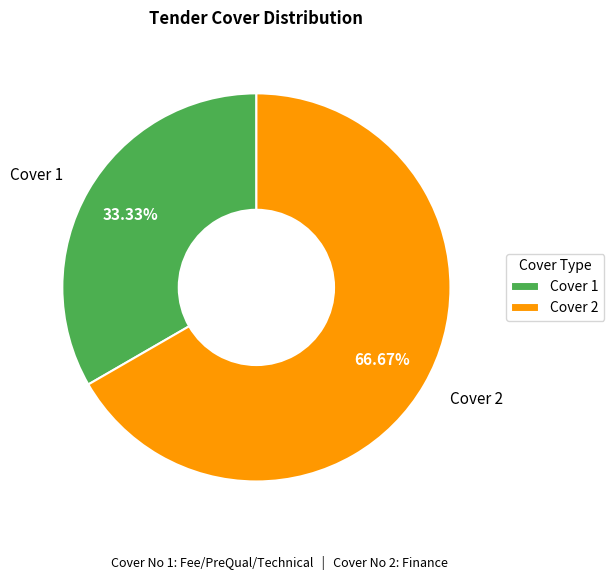

To the nearest percent, what is the combined percentage of Cover 1 and Cover 2?

100%